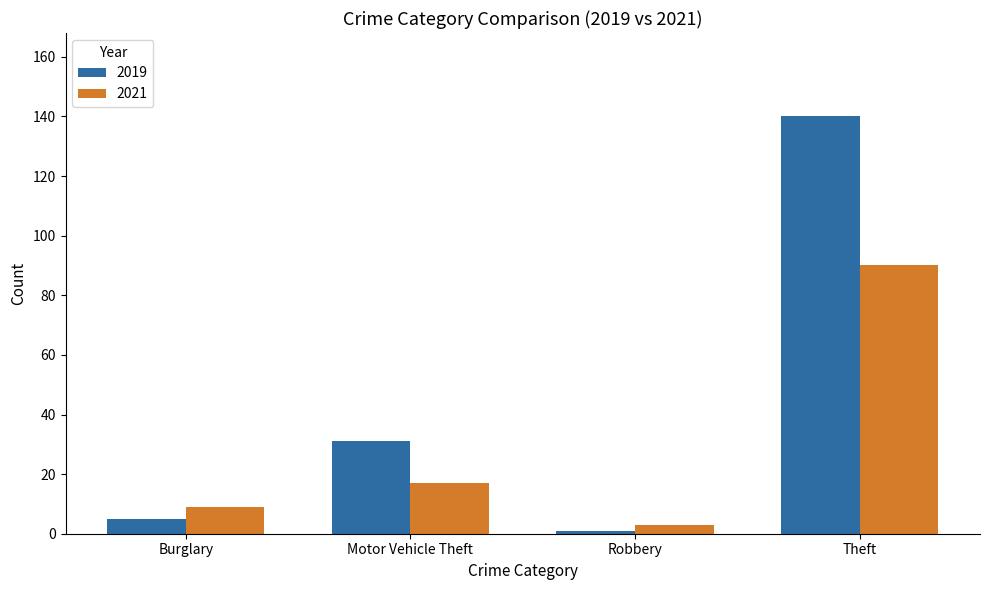

Which series has the largest total across all categories?

2019